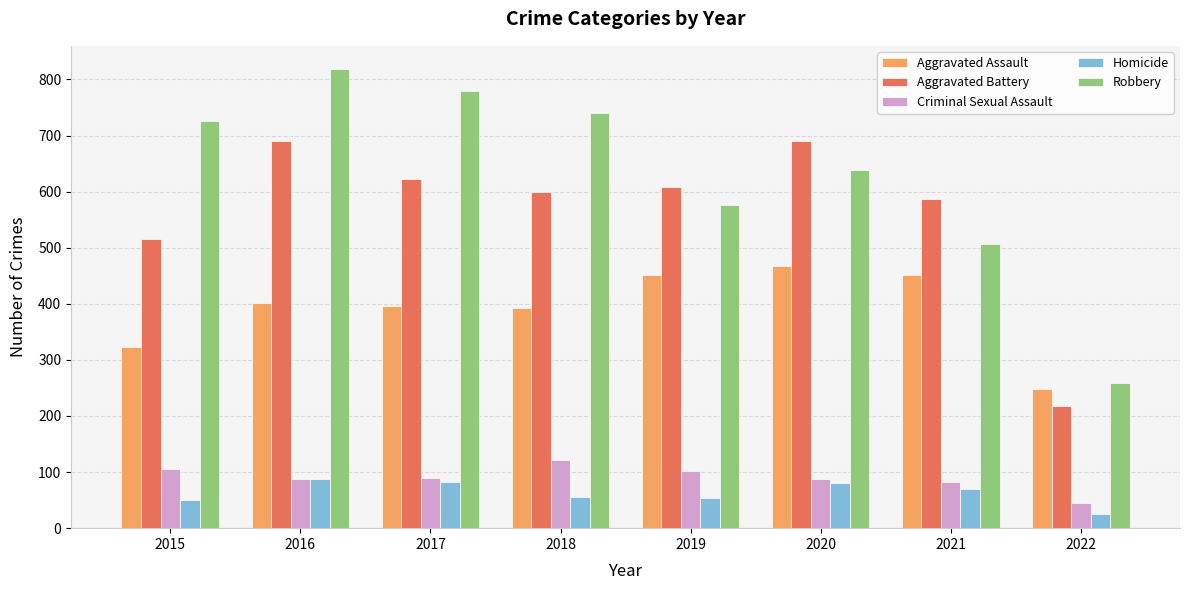

Which series has the largest range (max minus min)?

Robbery